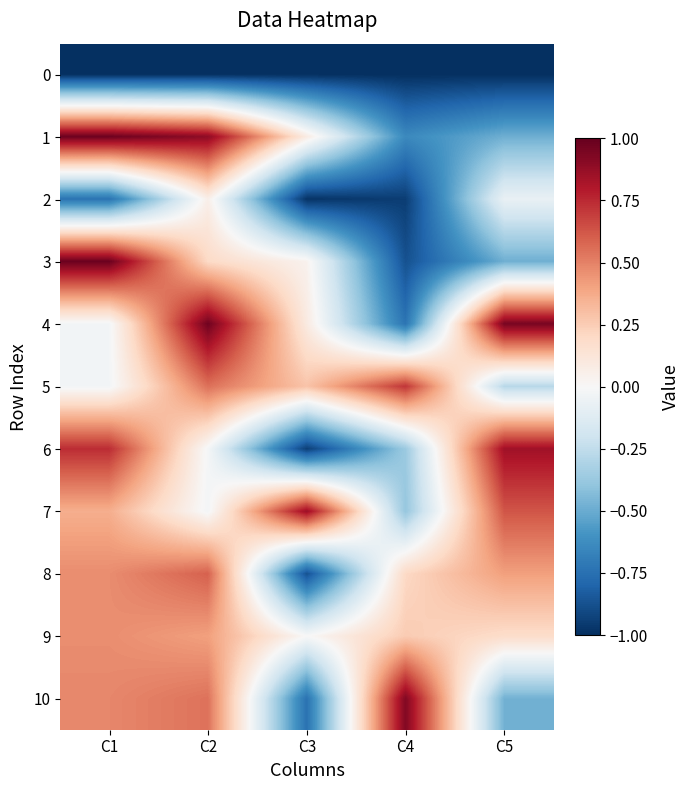

Reading right to left, transcribe all the data shown in this chart.

0: C5=-1.0	C4=-1.0	C3=-1.0	C2=-1.0	C1=-1.0
1: C5=-0.5	C4=-0.6	C3=0.1	C2=0.9	C1=1.0
2: C5=-0.1	C4=-0.9	C3=-1.0	C2=0.1	C1=-0.7
3: C5=-0.5	C4=-0.9	C3=0.0	C2=0.2	C1=1.0
4: C5=0.9	C4=-0.7	C3=0.1	C2=1.0	C1=-0.0
5: C5=-0.3	C4=0.7	C3=0.3	C2=0.6	C1=-0.0
6: C5=0.8	C4=-0.4	C3=-0.9	C2=-0.0	C1=0.7
7: C5=0.6	C4=-0.4	C3=0.9	C2=-0.0	C1=0.4
8: C5=0.4	C4=0.2	C3=-0.9	C2=0.6	C1=0.5
9: C5=0.2	C4=0.3	C3=0.0	C2=0.4	C1=0.5
10: C5=-0.5	C4=0.9	C3=-0.7	C2=0.5	C1=0.5